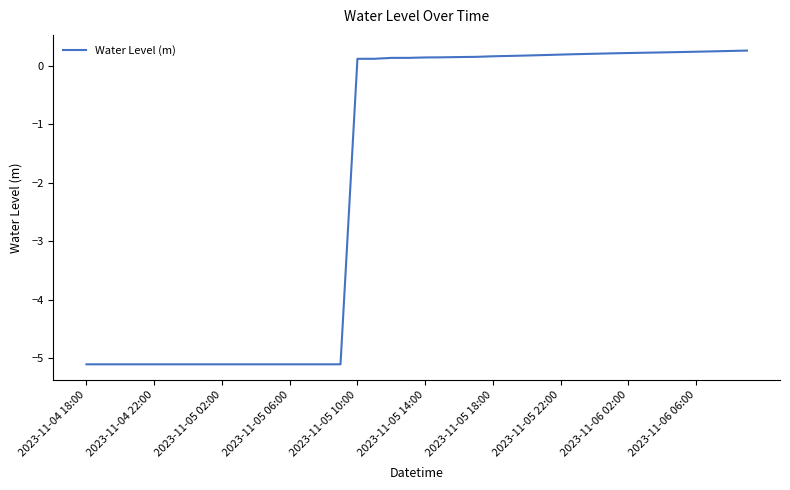

What is the difference between the maximum and minimum values?

5.4